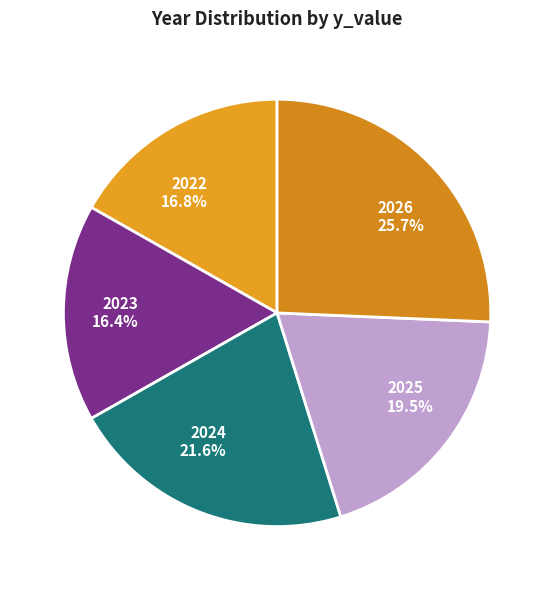

How many slices are in this pie chart?

5